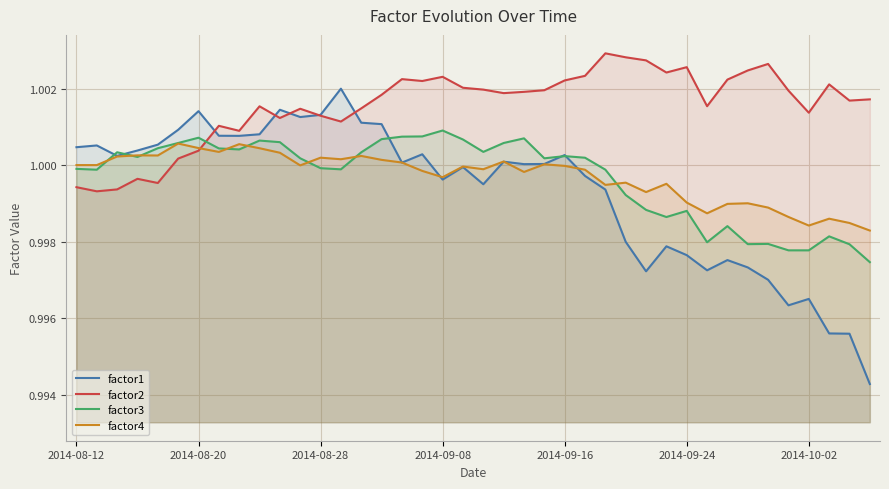

Between 22 and 37, which is larger?

22